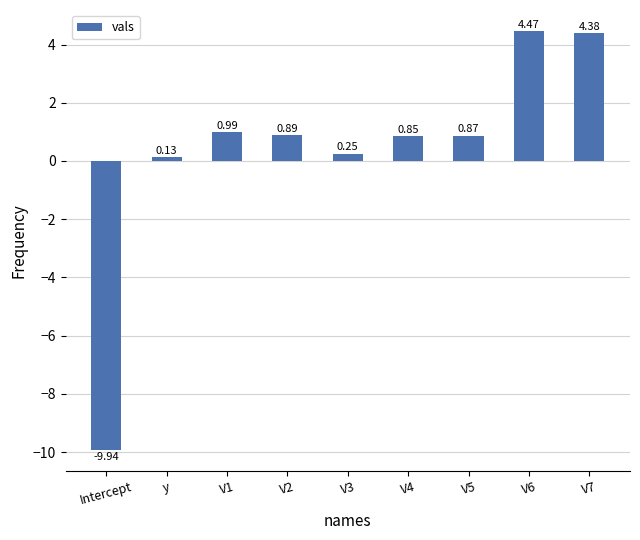

What is the label of the 3rd bar from the left?

V1